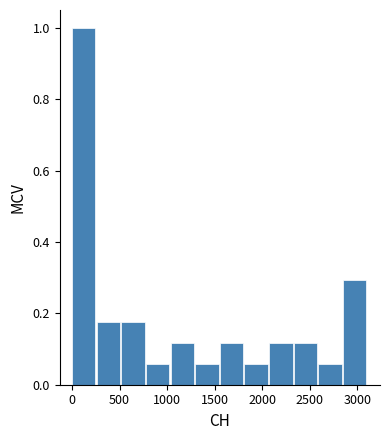

Reading left to right, transcribe this chart: for each bar, give the range it covers on the x-axis and its height. Neither the bar edges nor the heights are printed on the chart, so give them approximately, as read against the axes.

0 to 250: 1.00
250 to 500: 0.18
500 to 800: 0.18
800 to 1050: 0.06
1050 to 1300: 0.12
1300 to 1550: 0.06
1550 to 1800: 0.12
1800 to 2050: 0.06
2050 to 2350: 0.12
2350 to 2600: 0.12
2600 to 2850: 0.06
2850 to 3100: 0.30